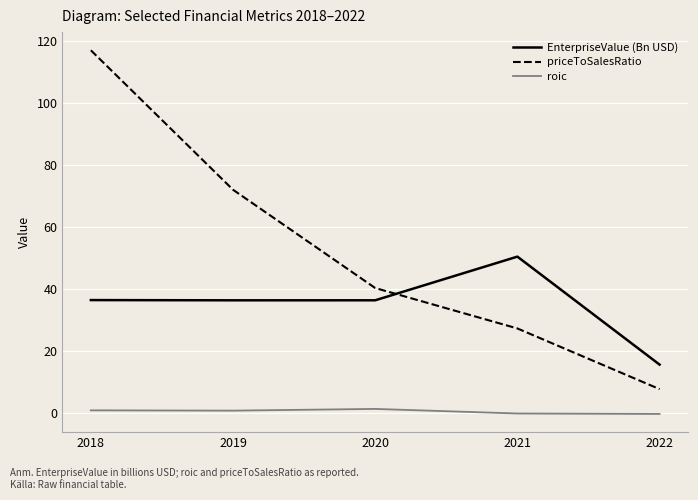

What is the greatest value displayed?

116.9